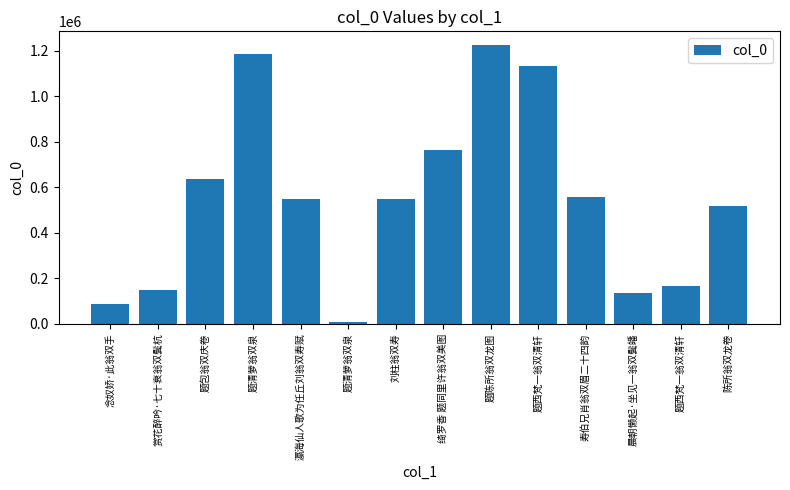

What is the label of the 14th bar from the left?

陈所翁双龙卷